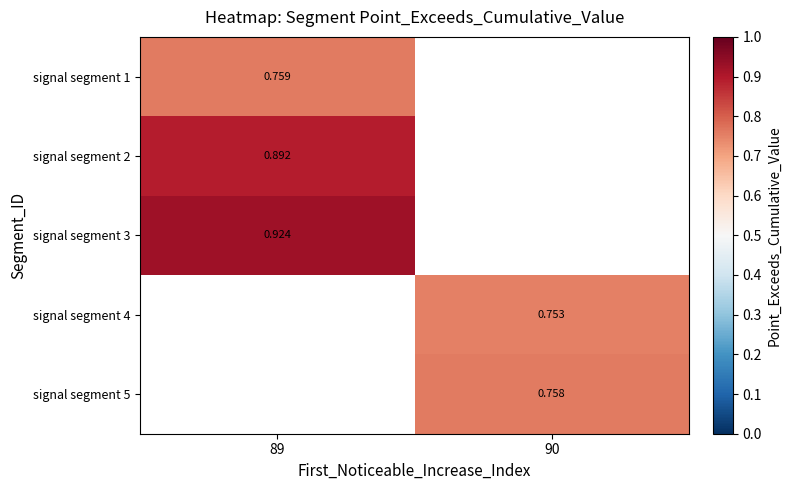

Rank the categories by signal segment 2 value from highest to lowest.

89, 90